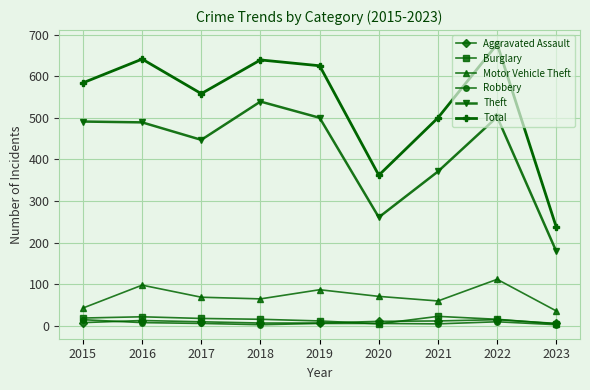

How many interior local peaks does the Total series have?

3